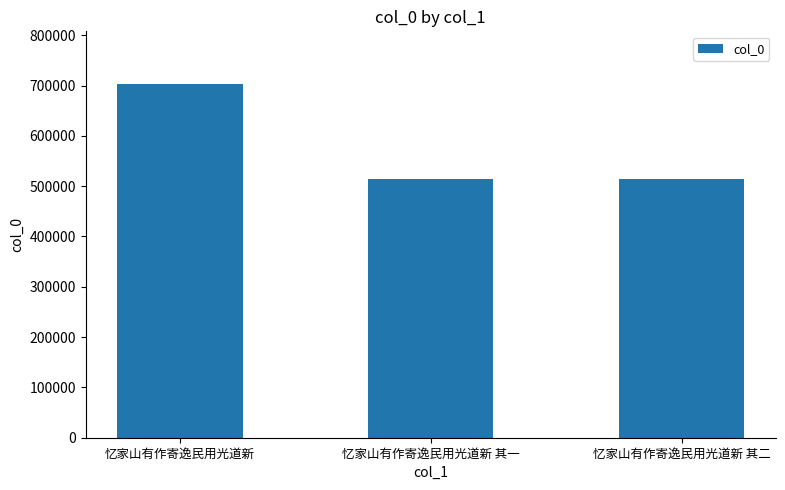

Is it true that the value at 忆家山有作寄逸民用光道新 其一 is 784454?

False